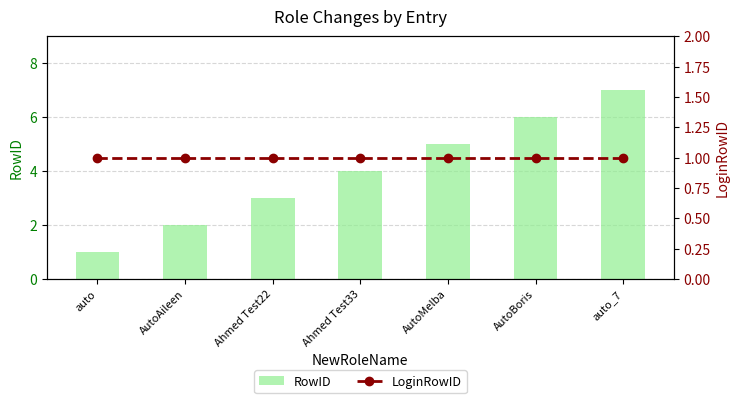

What is the smallest value displayed?

1